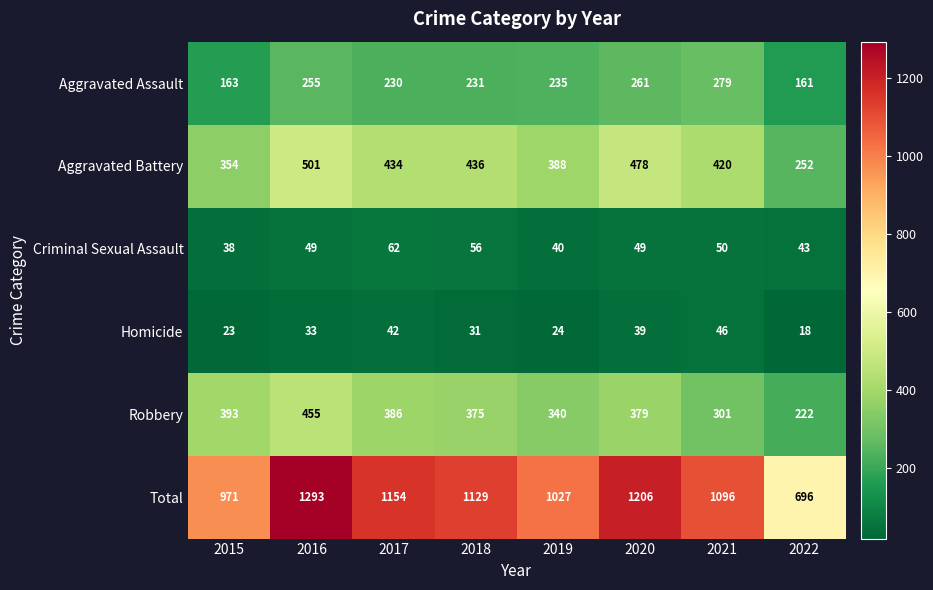

How many categories are shown in the chart?

8